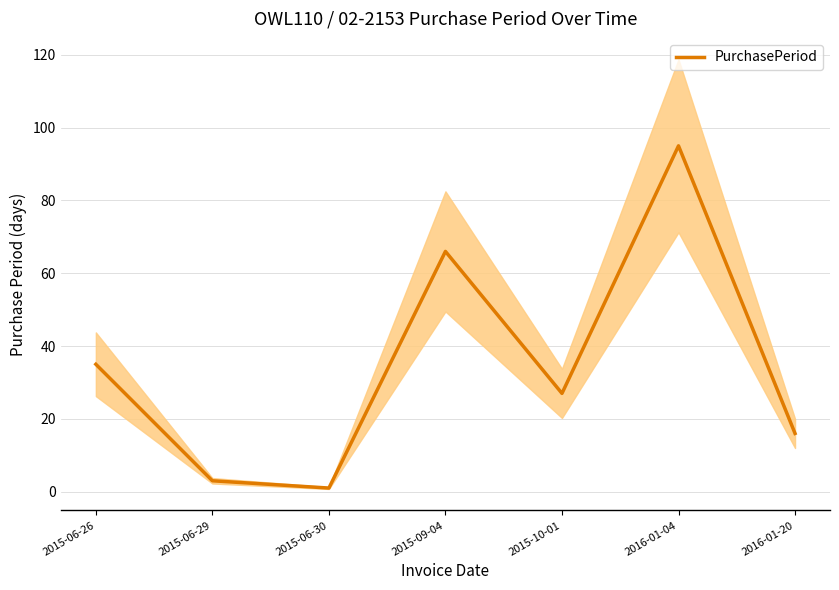

List the labels in order of value, smallest first.

2015-06-30, 2015-06-29, 2016-01-20, 2015-10-01, 2015-06-26, 2015-09-04, 2016-01-04